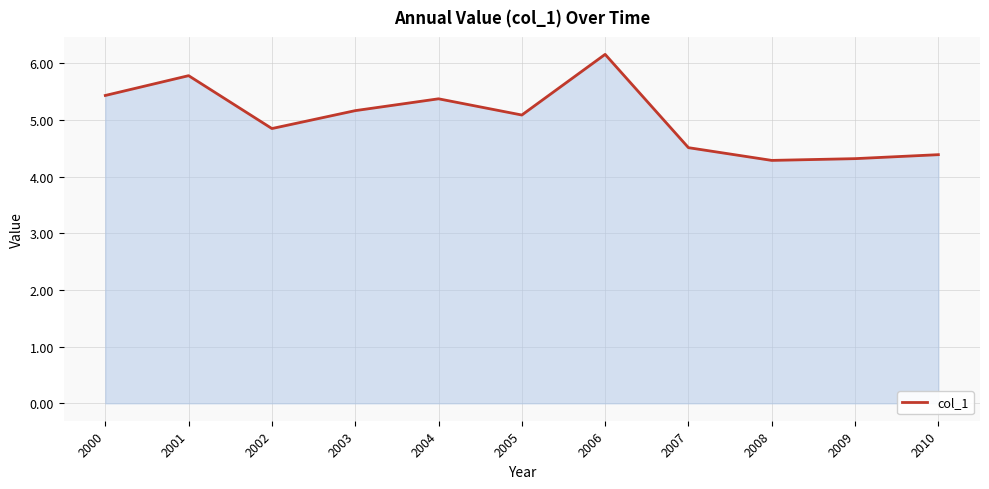

Where is the data nearest to the value 5?

2005